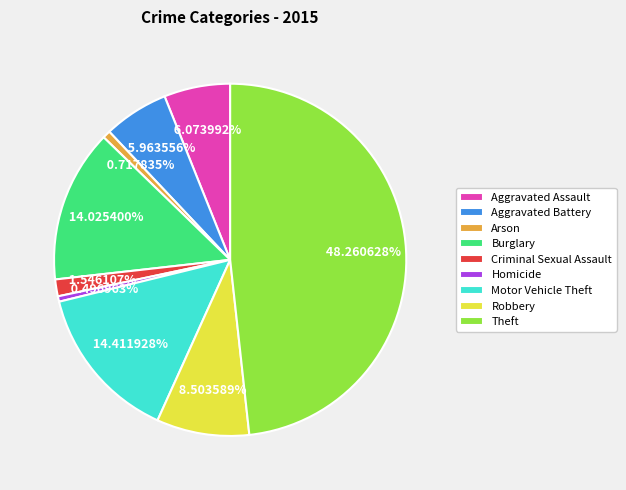

To the nearest percent, what portion does Criminal Sexual Assault represent?

2%